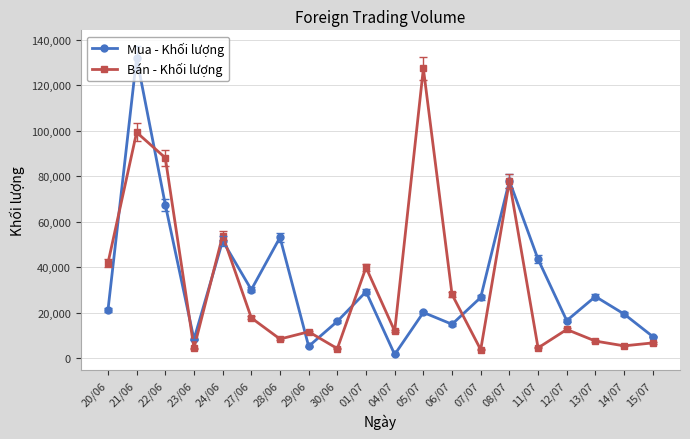

Which series ends up on top after the final intersection of Mua - Khối lượng and Bán - Khối lượng?

Mua - Khối lượng